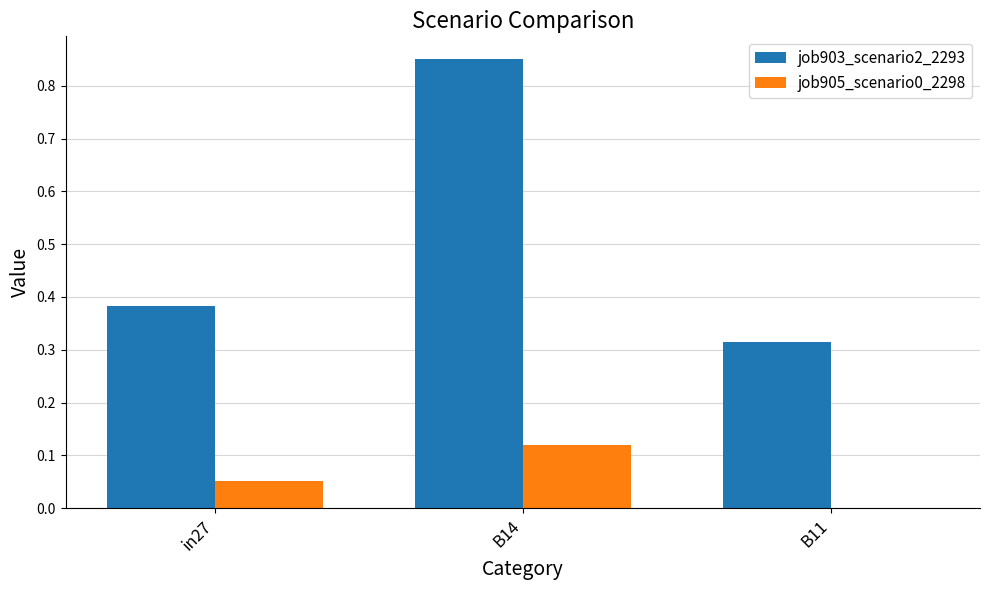

What is the spread (max minus min) of values at B14?

0.7